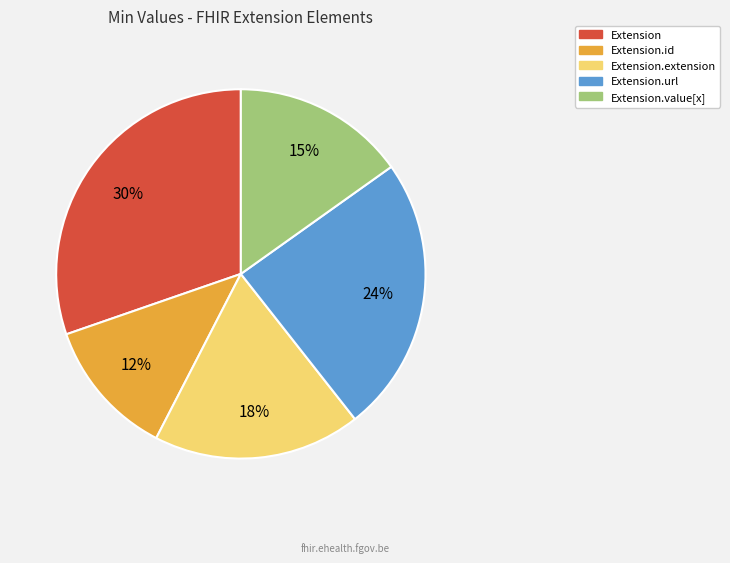

Is there any slice that represents more than half of the pie?

No